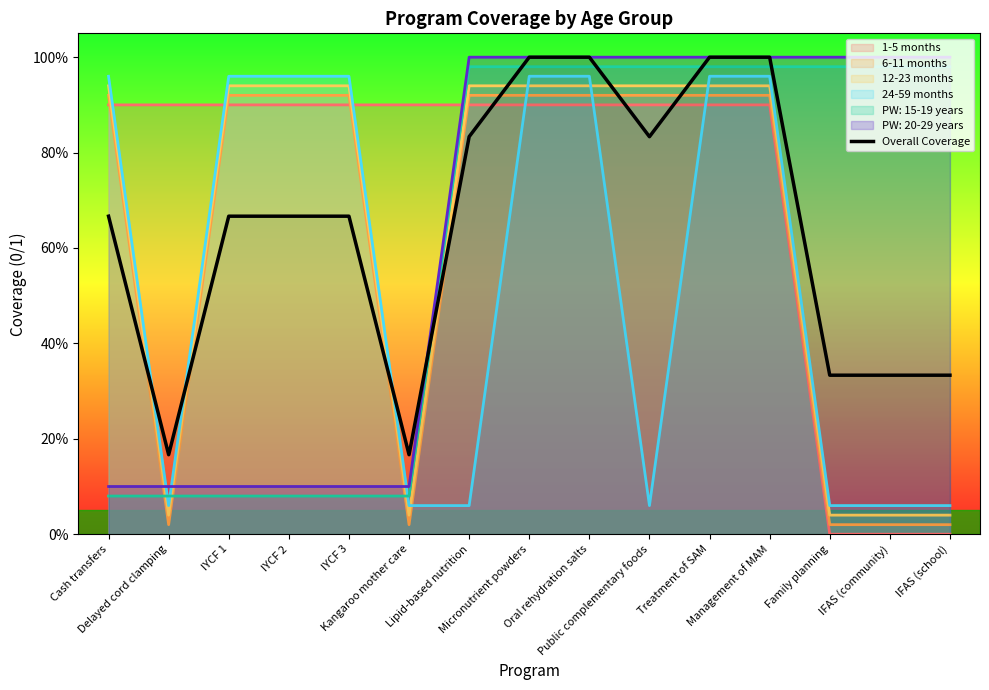

Is it true that the value at Delayed cord clamping is 0.0?

False